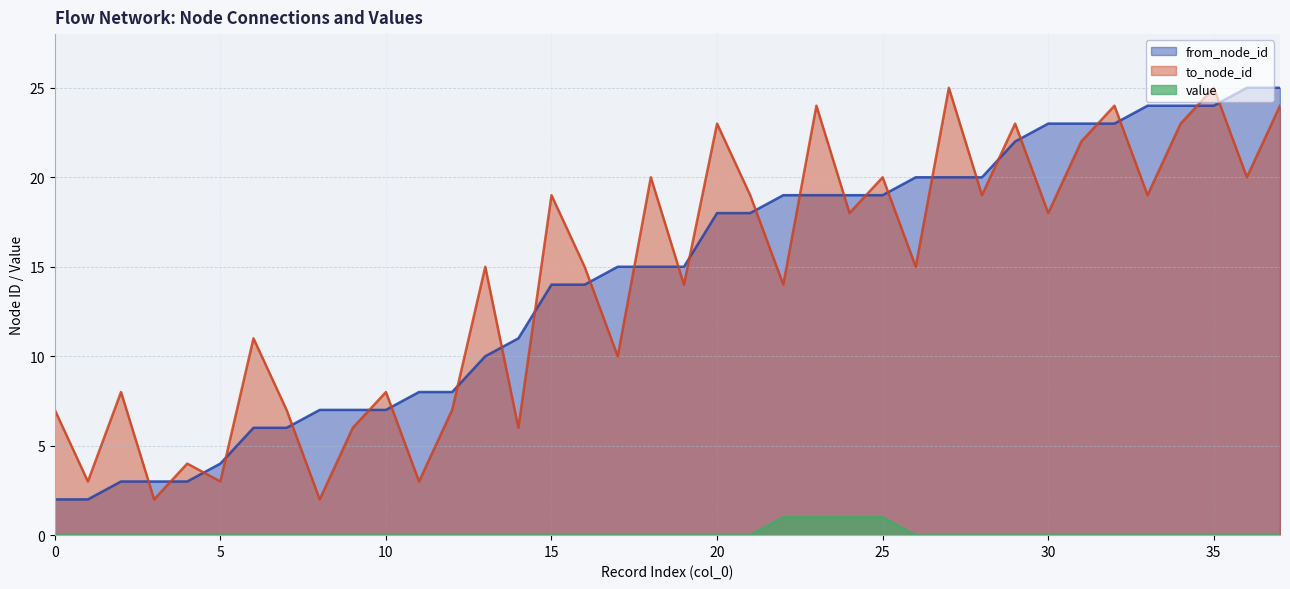

At which category is the sum across all series the highest?

35